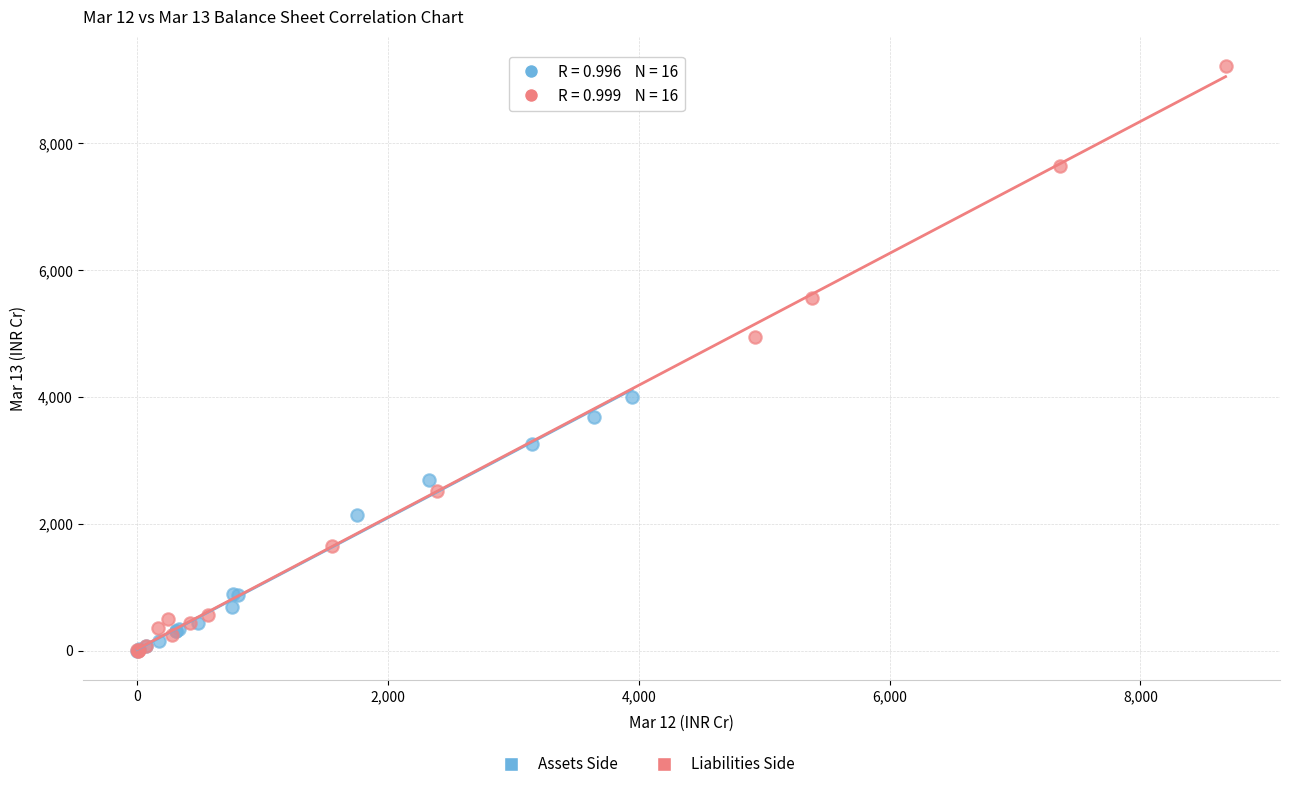

Which series has the widest spread of Y values?

Liabilities Side